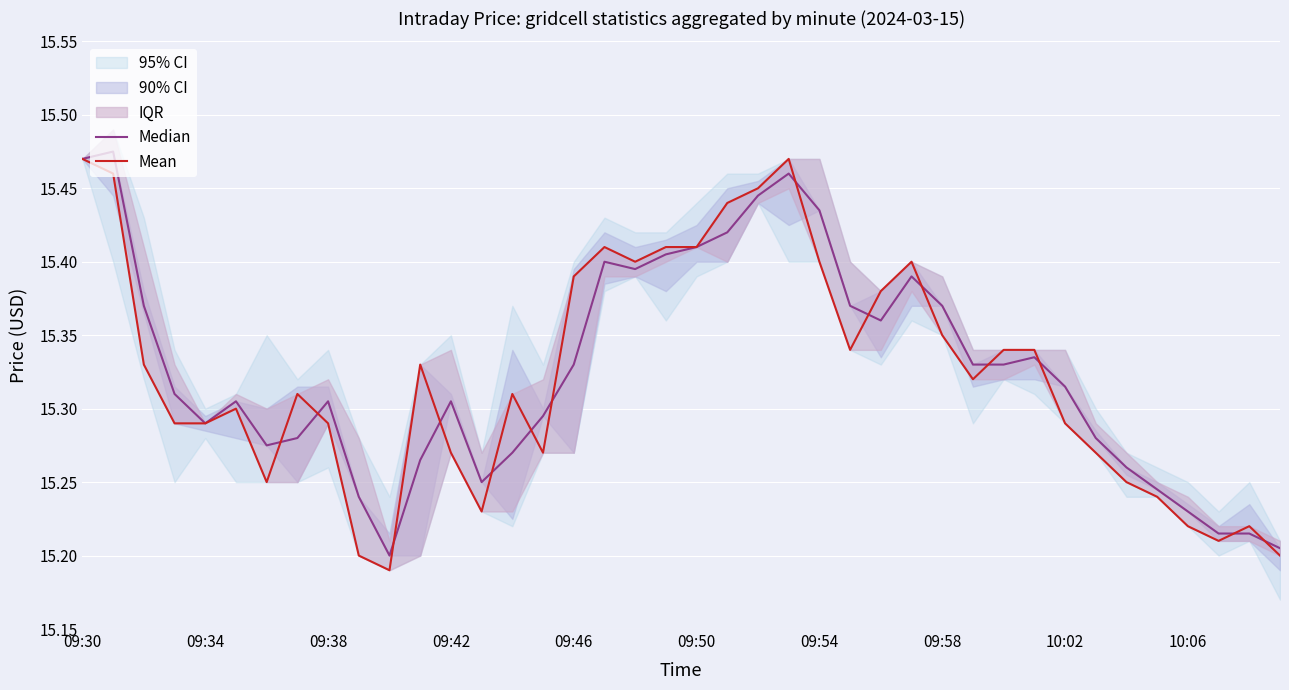

Is it true that Mean equals 10.1 at 30?

False